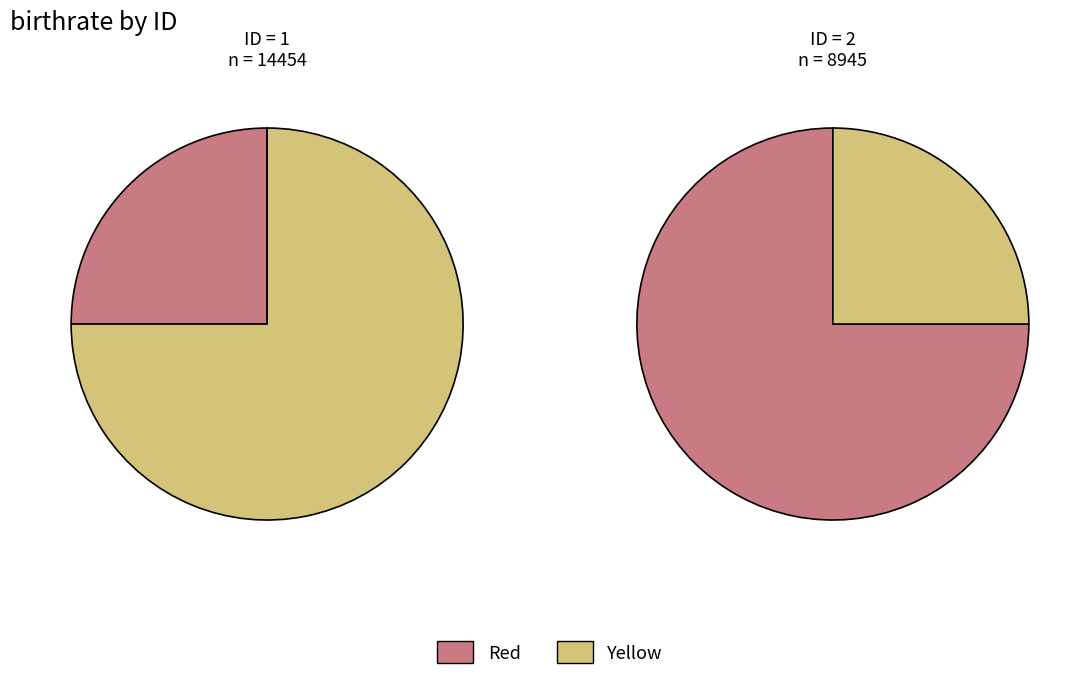

How many segments does this pie chart have?

2